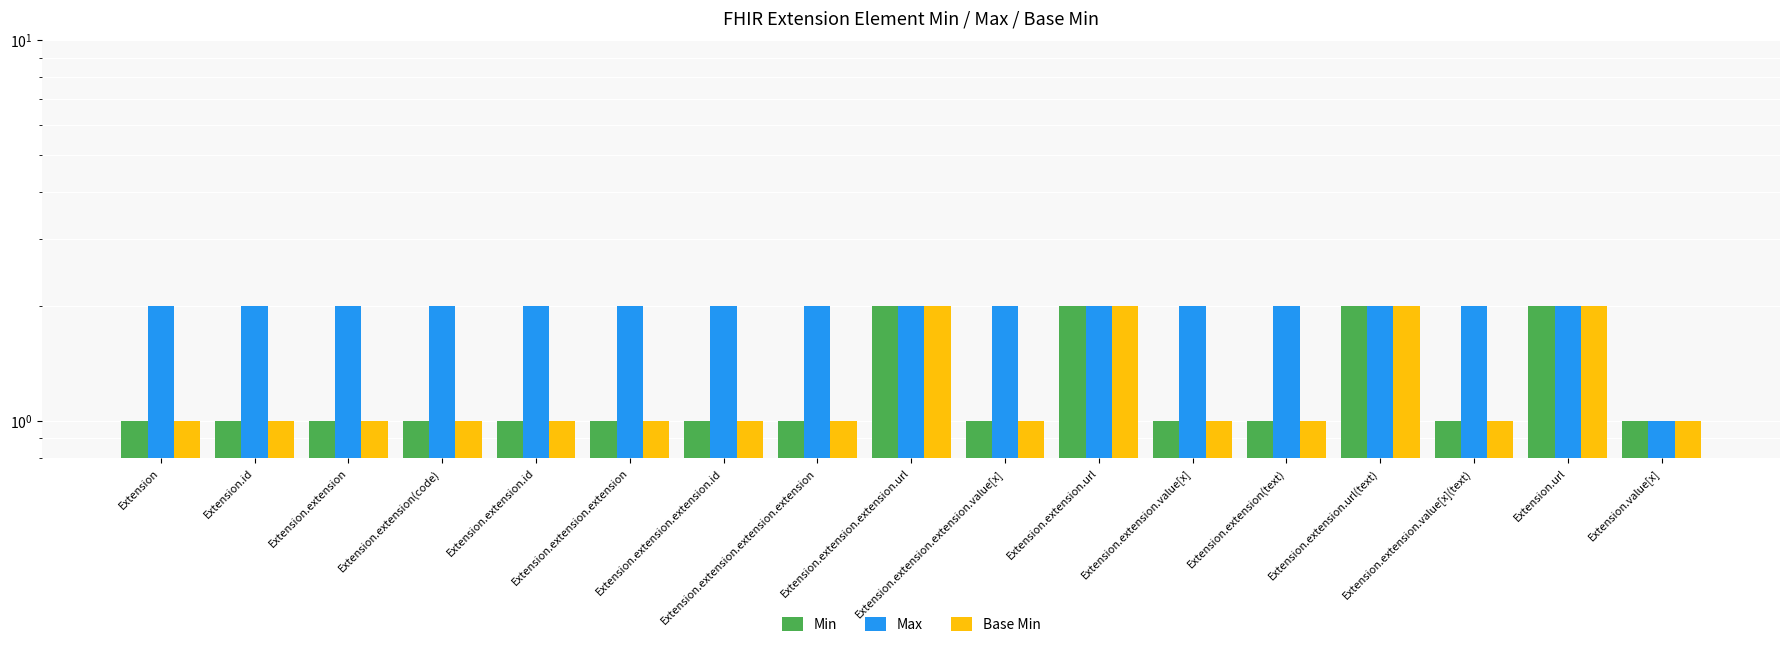

What is the approximate value of Base Min at Extension.extension.extension.extension?

1